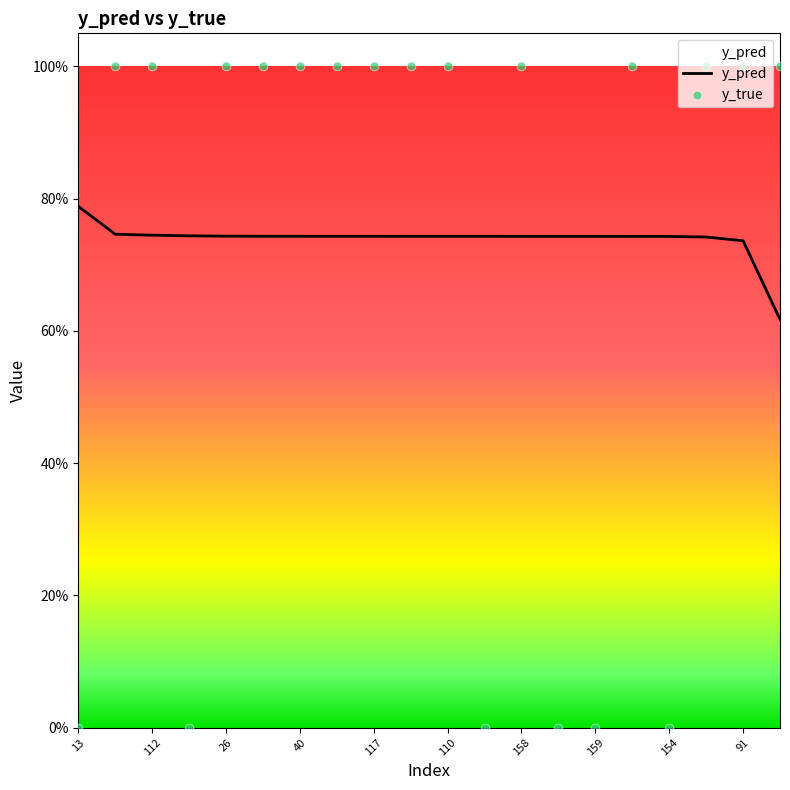

Which series has the widest spread of Y values?

y_true